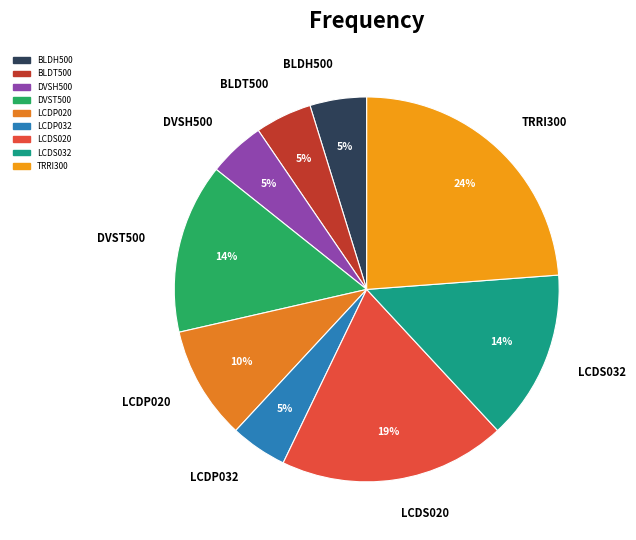

Count the number of slices in the pie.

9